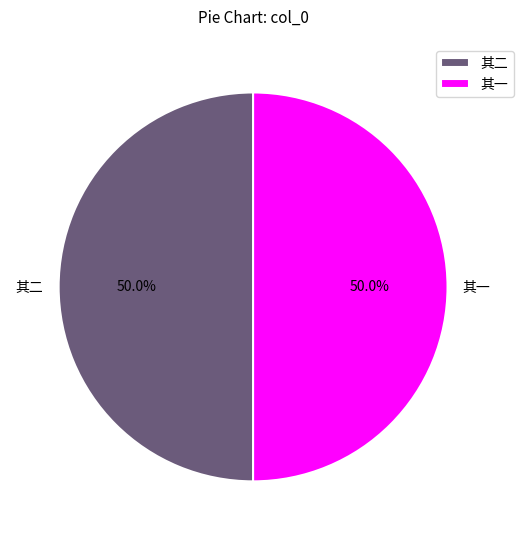

What is the ratio of the value at 其一 to the value at 其二?

1.0